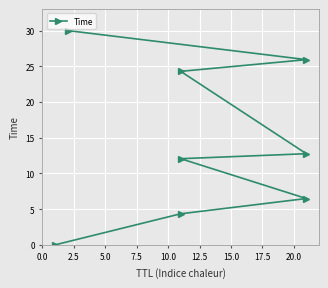

Approximately how many times larger is the value at 17.5 compared to 10.0?

2.4